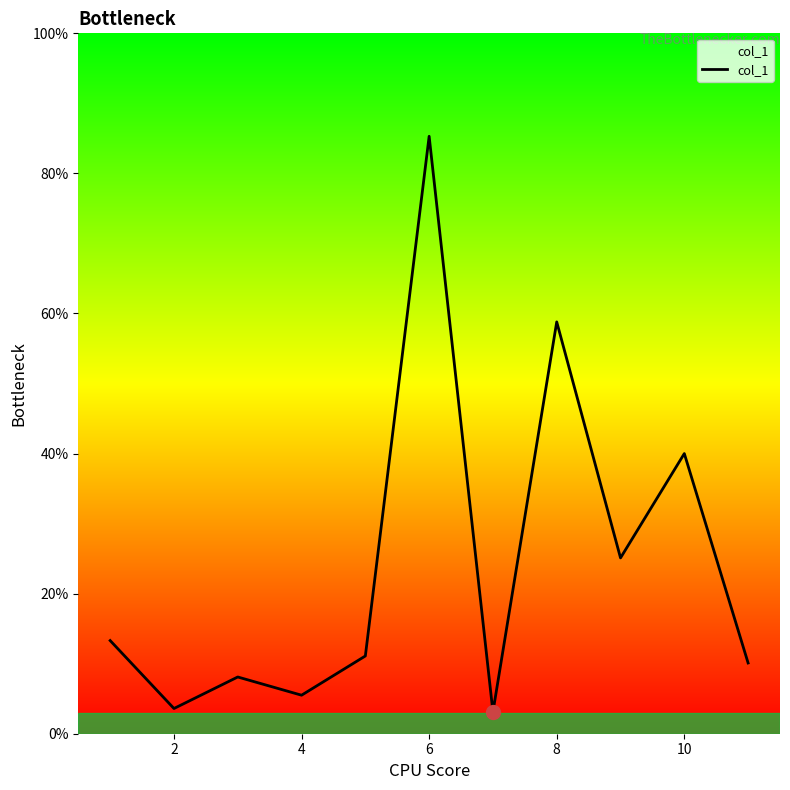

What is the greatest value displayed?

85.3